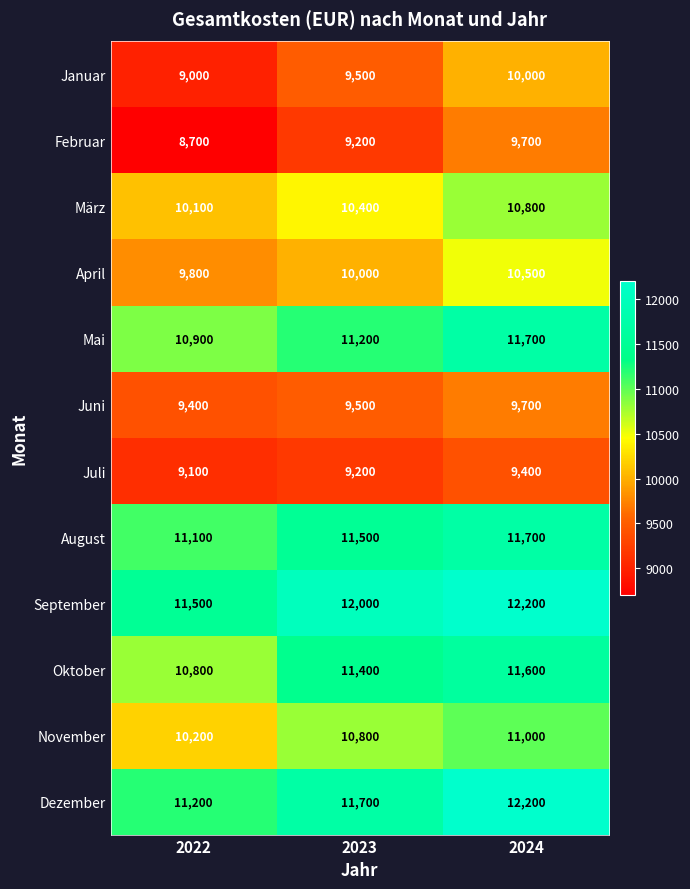

At which category is the sum across all series the highest?

2024